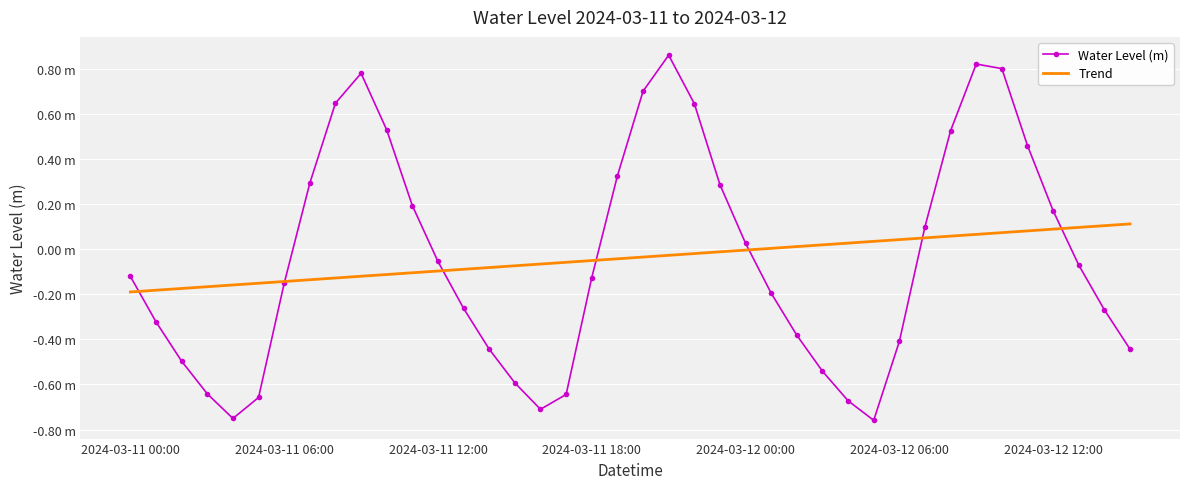

After their last crossing, which series has the higher values: Water Level (m) or Trend?

Trend